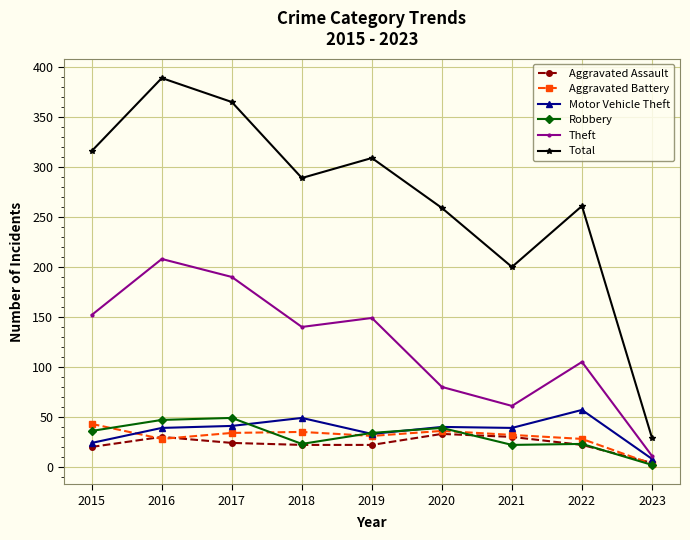

How many categories are shown in the chart?

9